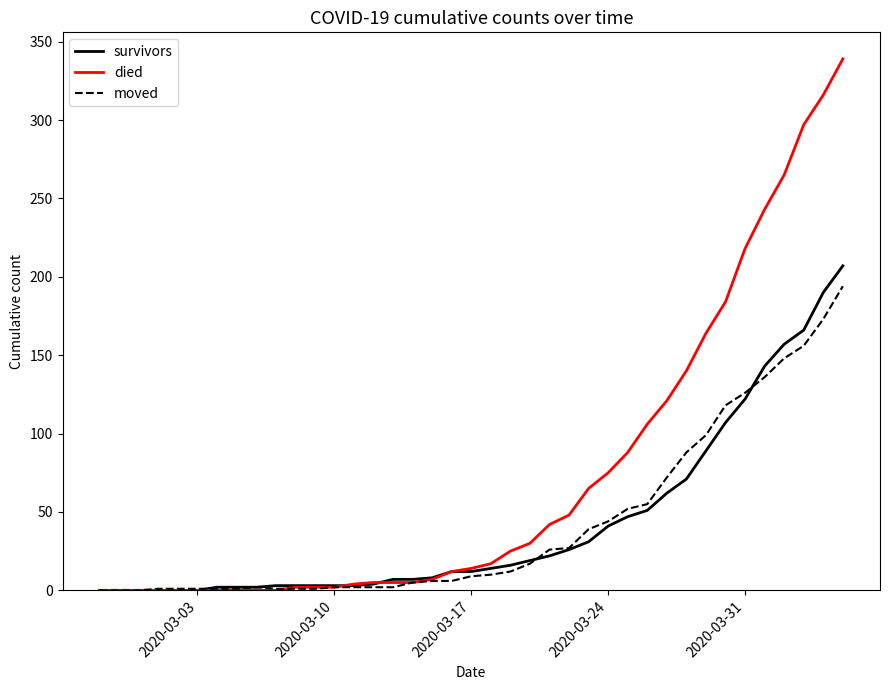

Which series has the largest total across all categories?

died